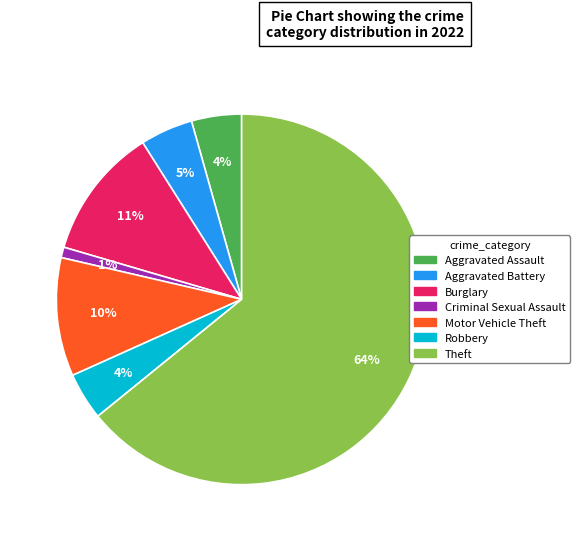

What is the majority slice?

Theft